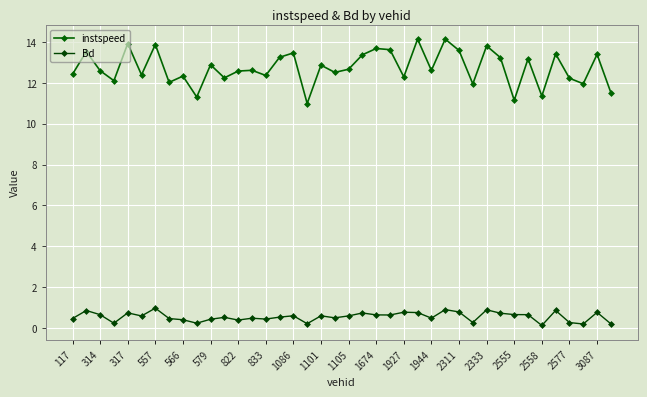

Where is the first local maximum for Bd?

314